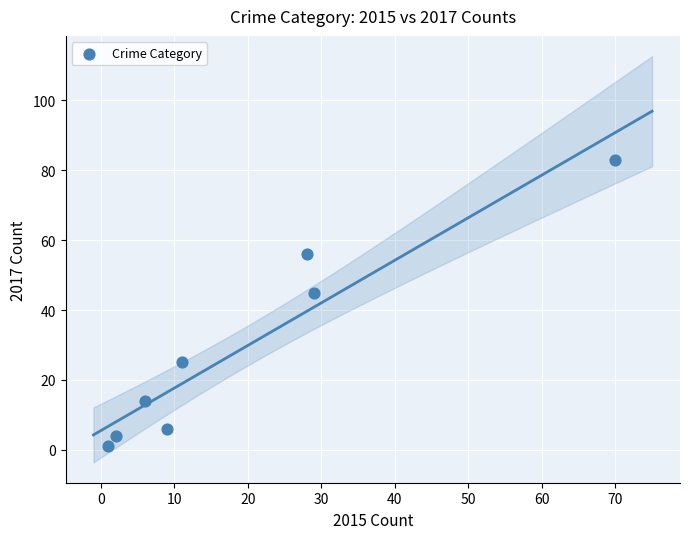

What is the average Y value?

29